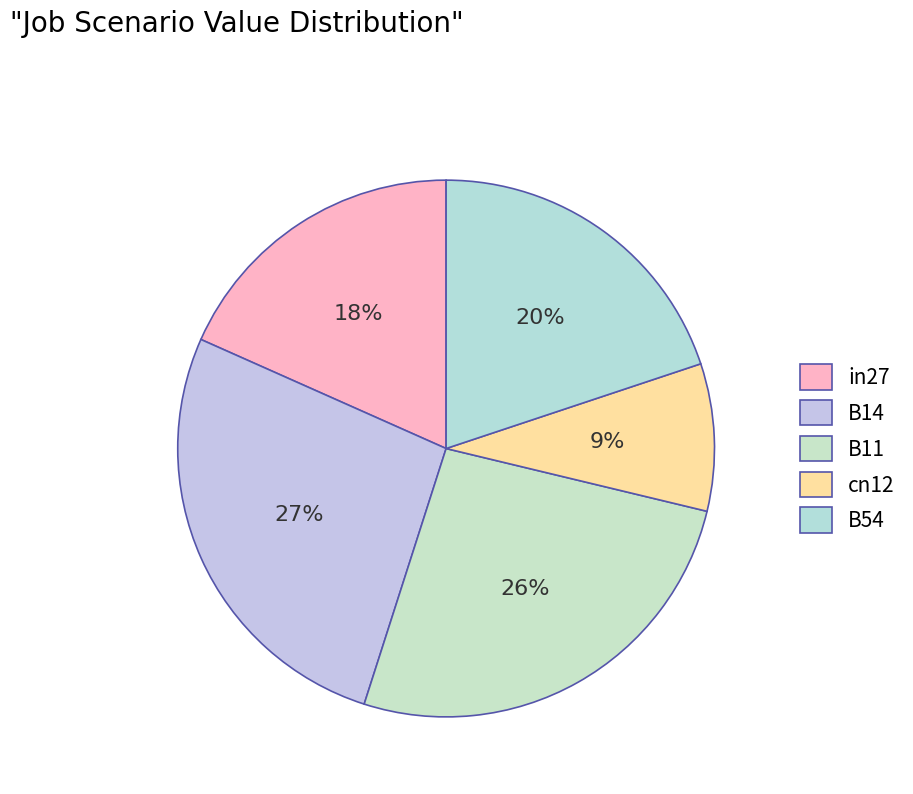

To the nearest percent, what is the combined percentage of B14 and in27?

45%